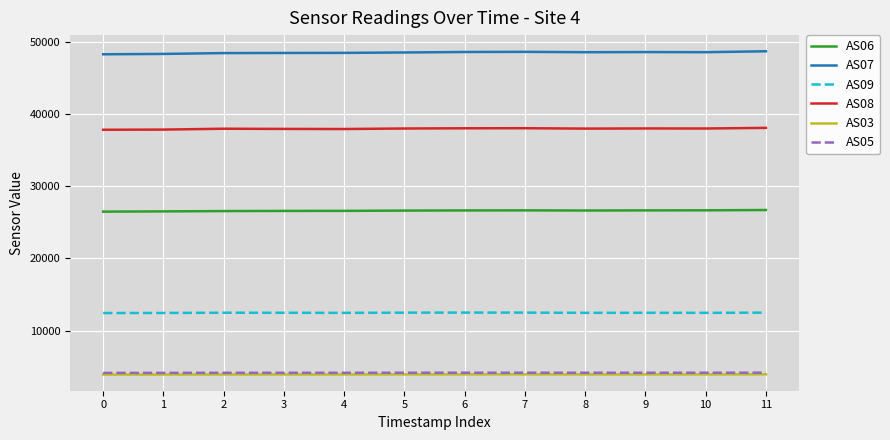

The value of AS06 at 3 is 45303. True or false?

False